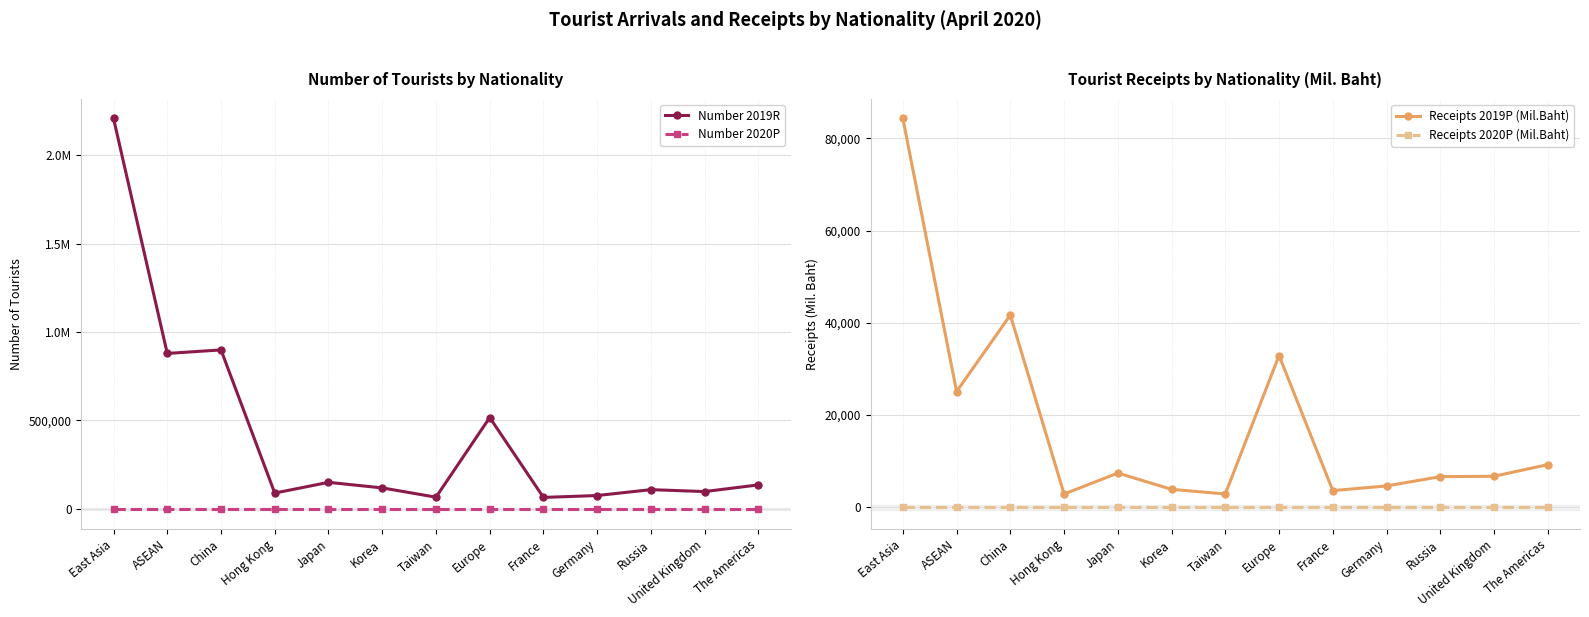

What is the label of the 5th point from the left?

Japan